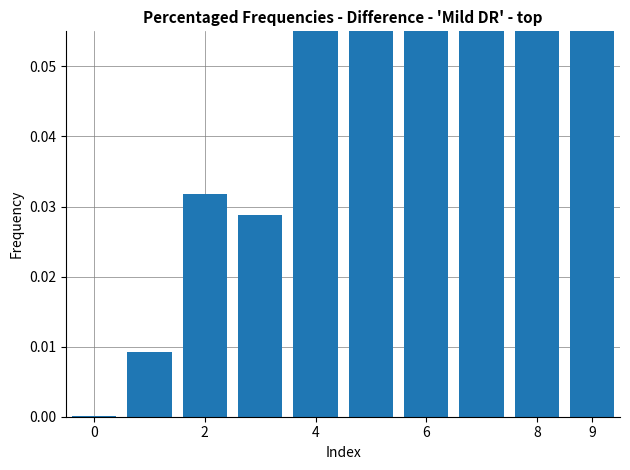

Between 8 and 6, which is larger?

8